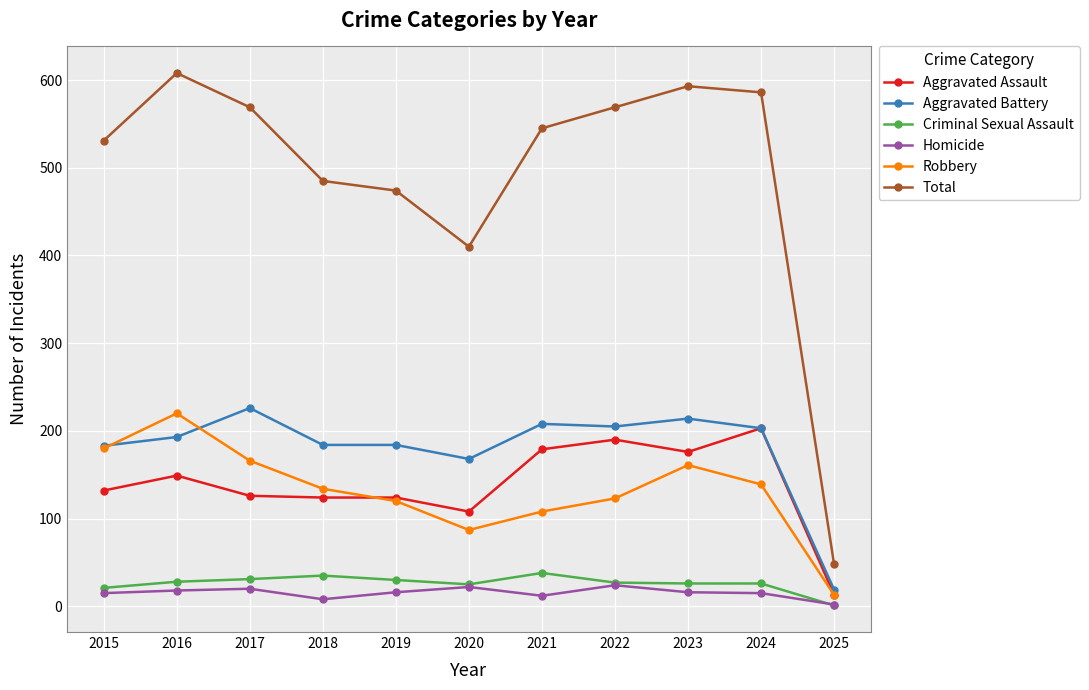

The Aggravated Battery series shows 269 at 2024. True or false?

False